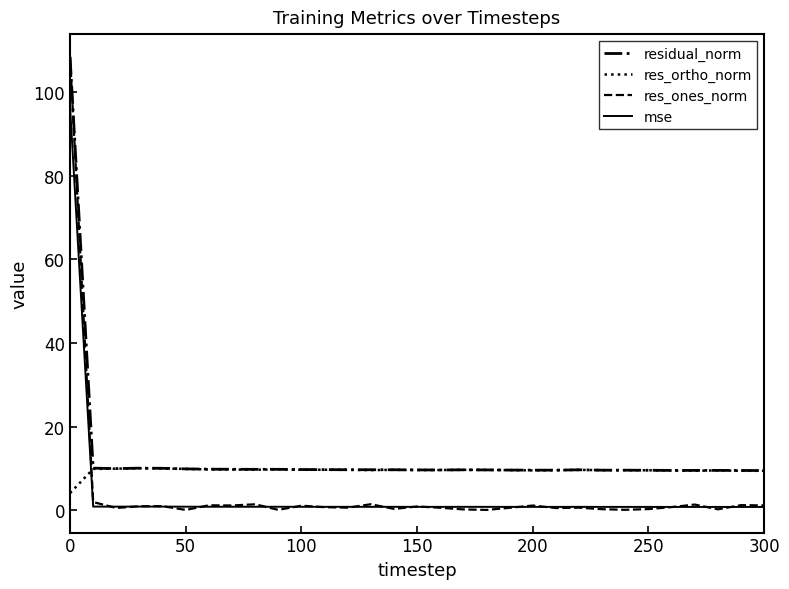

Which series ends up on top after the final intersection of res_ones_norm and res_ortho_norm?

res_ortho_norm